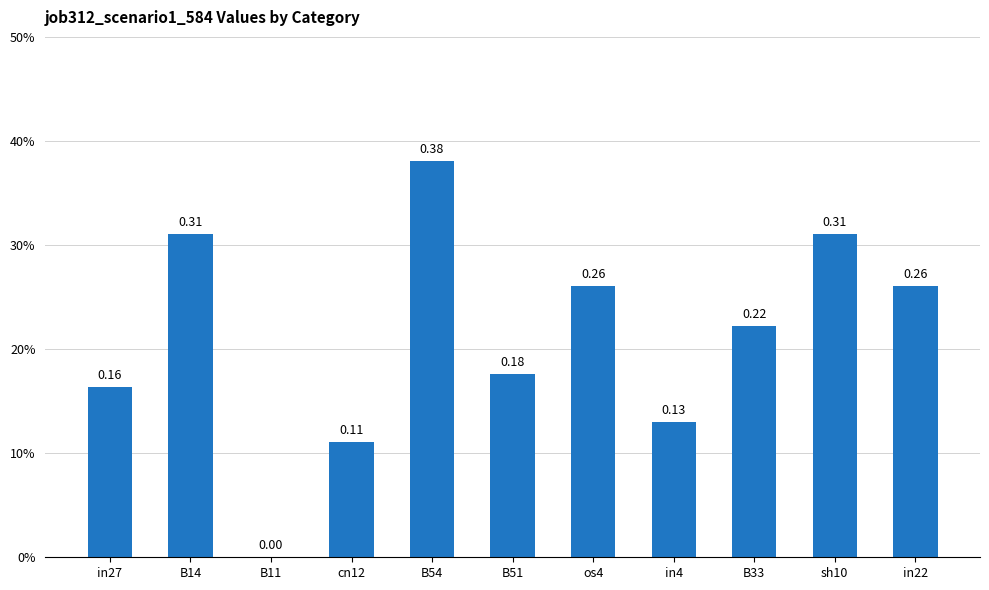

Rank the categories by value from lowest to highest.

B11, cn12, in4, in27, B51, B33, os4, in22, B14, sh10, B54